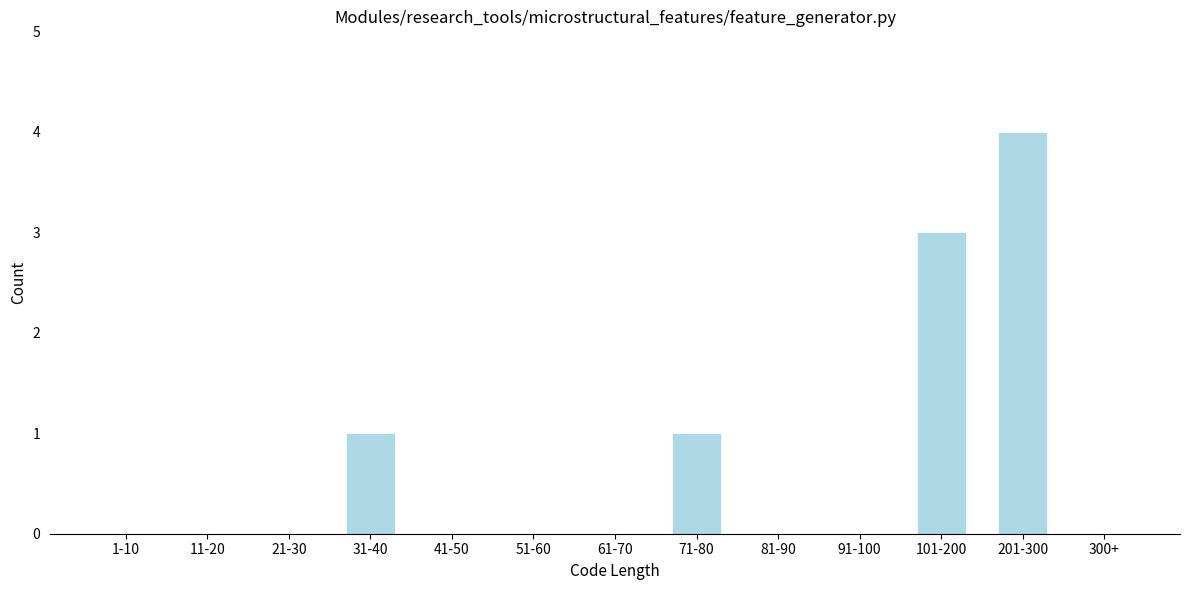

Reading left to right, transcribe all the data shown in this chart.

1-10=0	11-20=0	21-30=0	31-40=1	41-50=0	51-60=0	61-70=0	71-80=1	81-90=0	91-100=0	101-200=3	201-300=4	300+=0